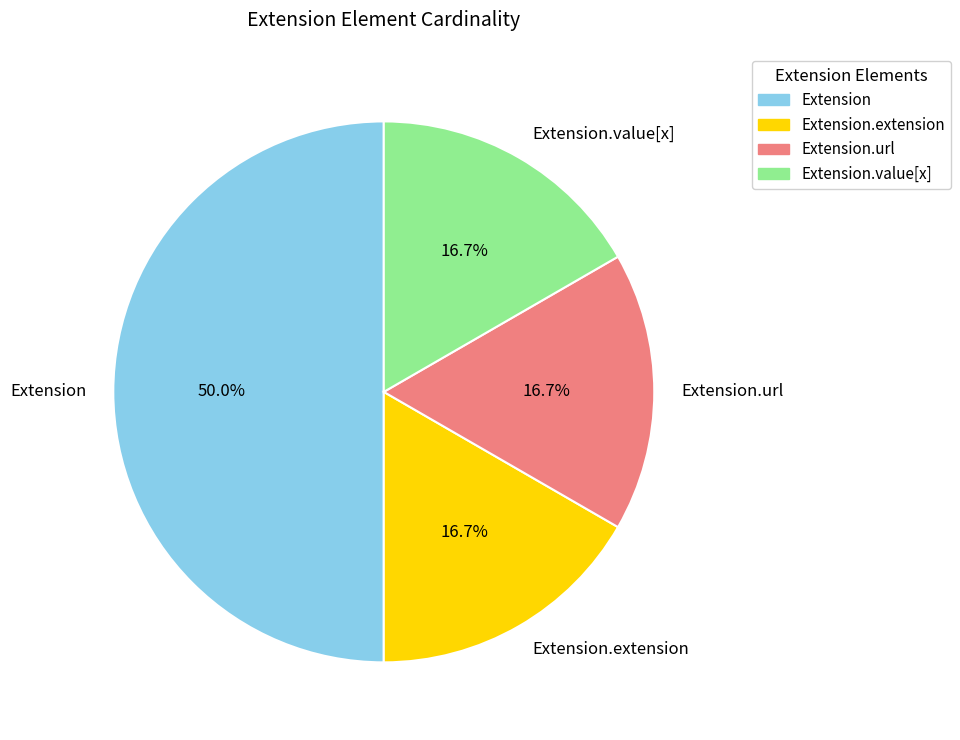

Does Extension.url represent more than half of the total?

No